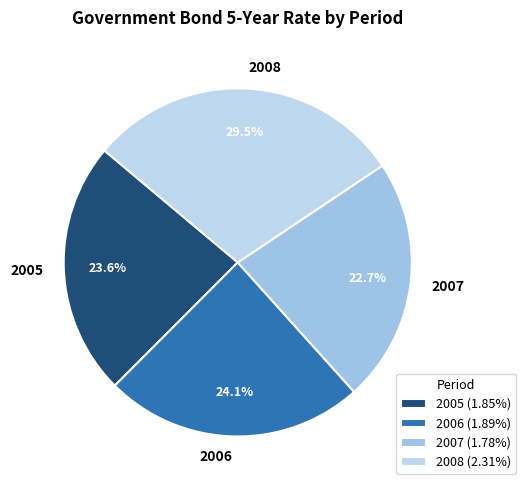

How much of the chart is everything except 2007?

77.3%